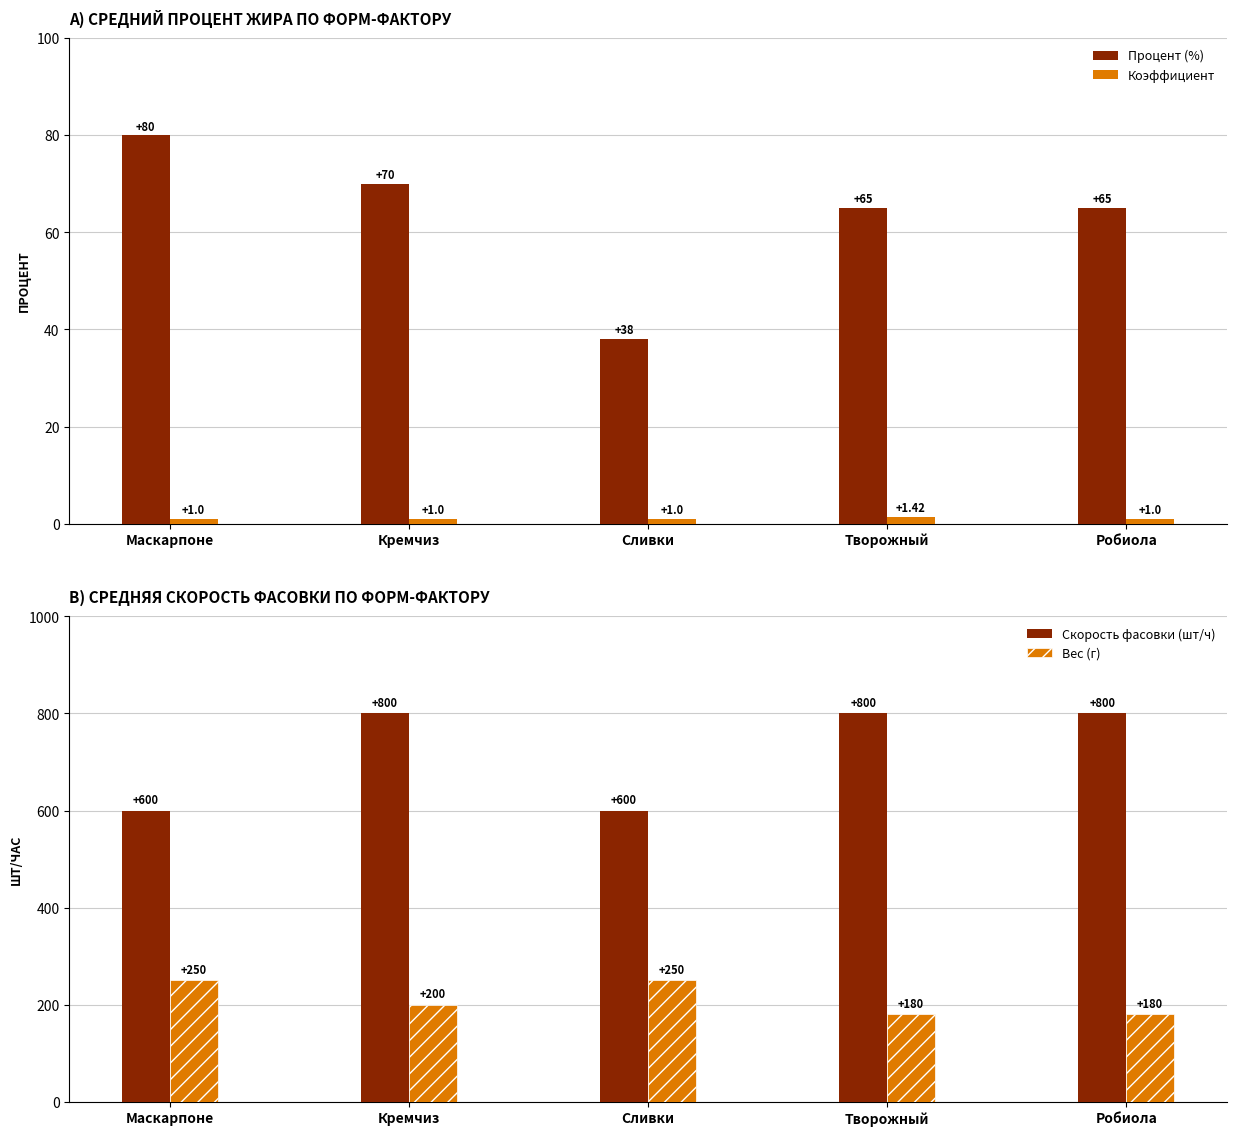

Which series has the largest total across all categories?

Скорость фасовки (шт/ч)